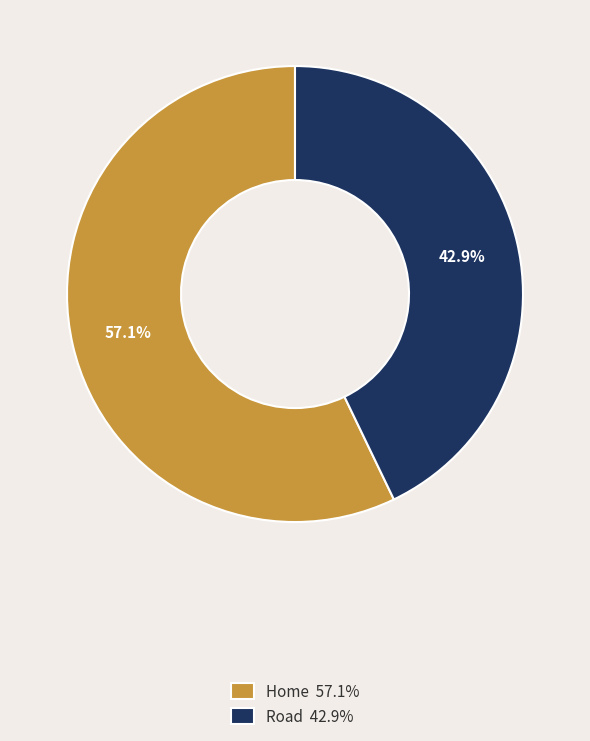

Does Home represent more than half of the total?

Yes